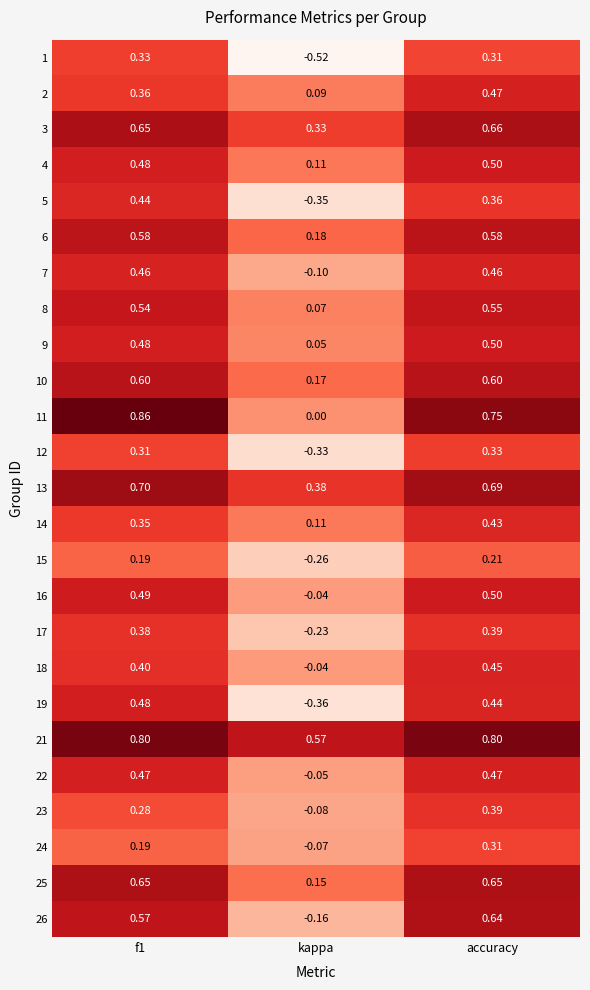

At which category is the sum across all series the highest?

accuracy